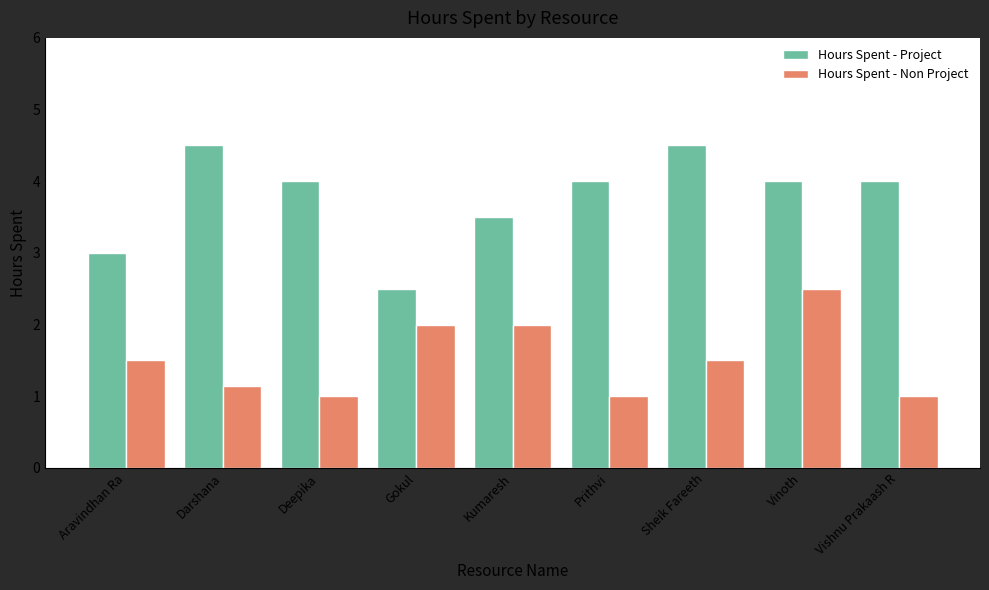

What is the label of the 8th bar from the right?

Darshana